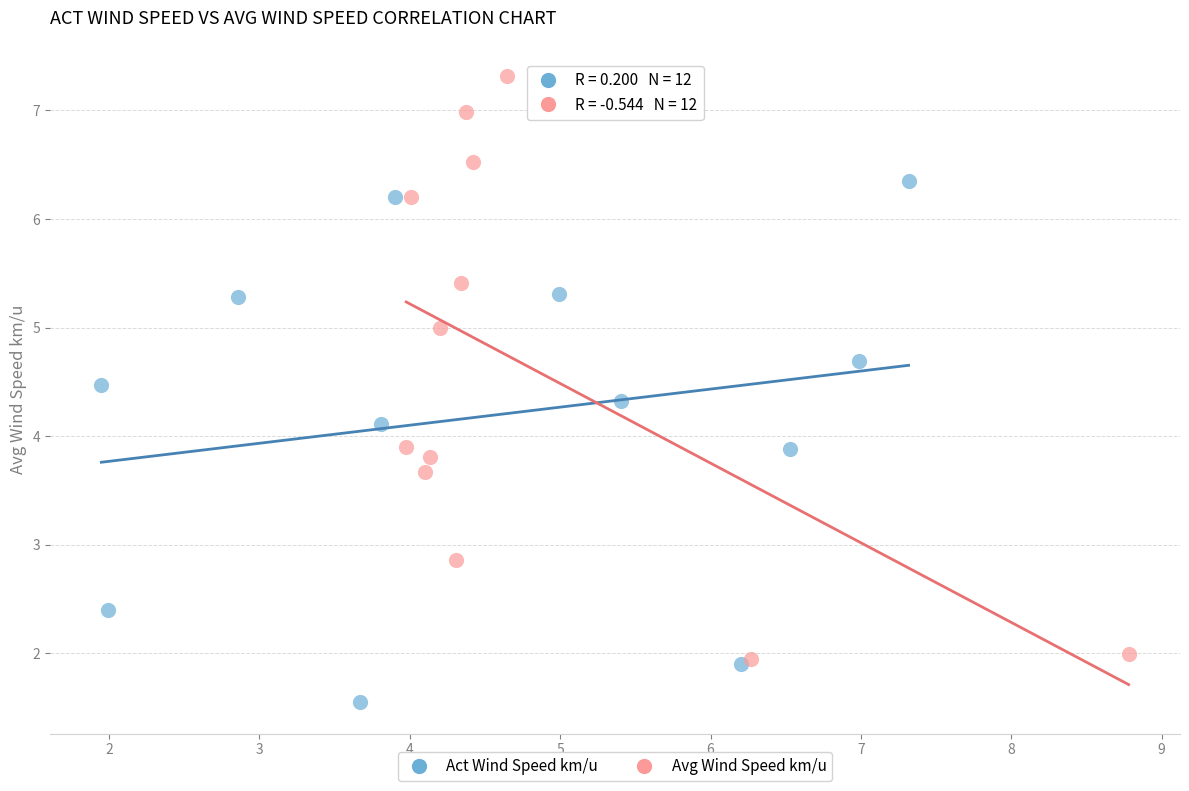

Which series contains the lowest Y value?

Act Wind Speed km/u